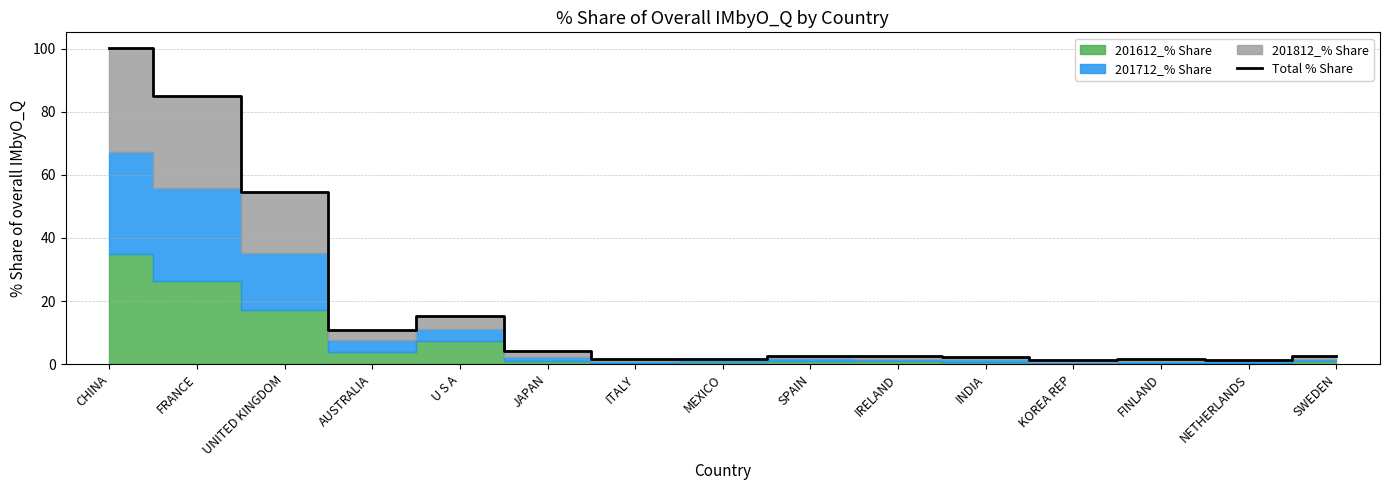

True or false: the data shows 59.7 at CHINA.

False